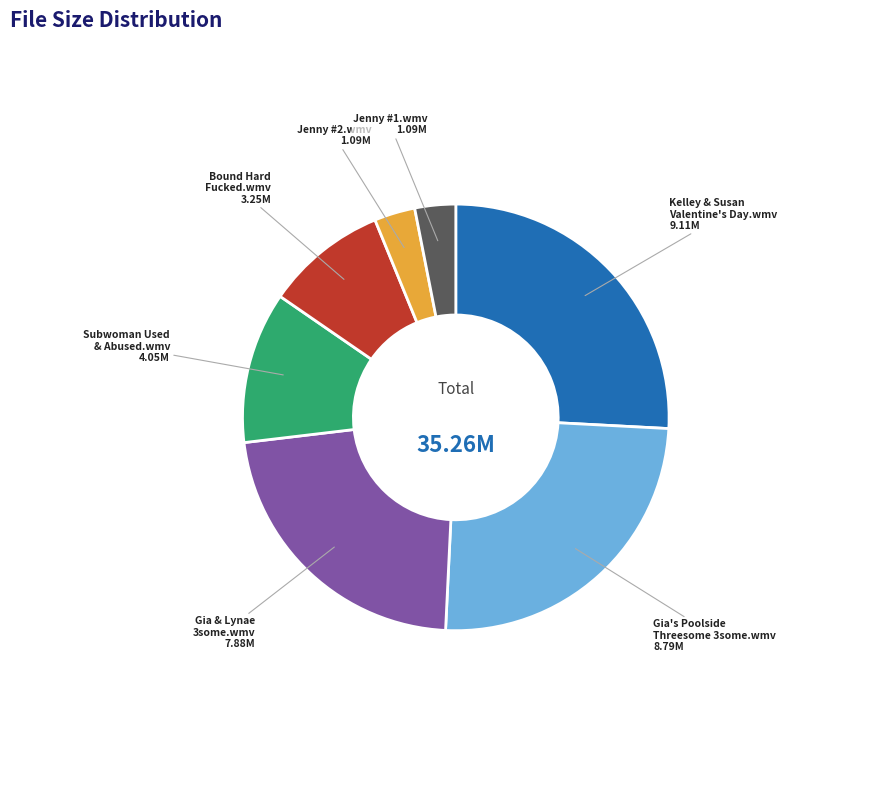

Does Gia's Poolside Threesome 3some.wmv represent more than half of the total?

No